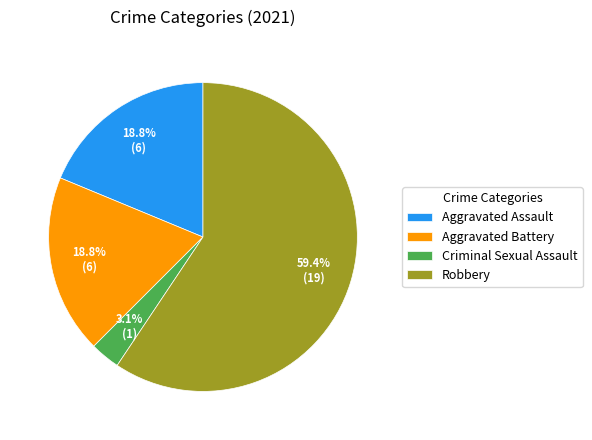

Do Robbery and Criminal Sexual Assault together represent more than half of the pie?

Yes